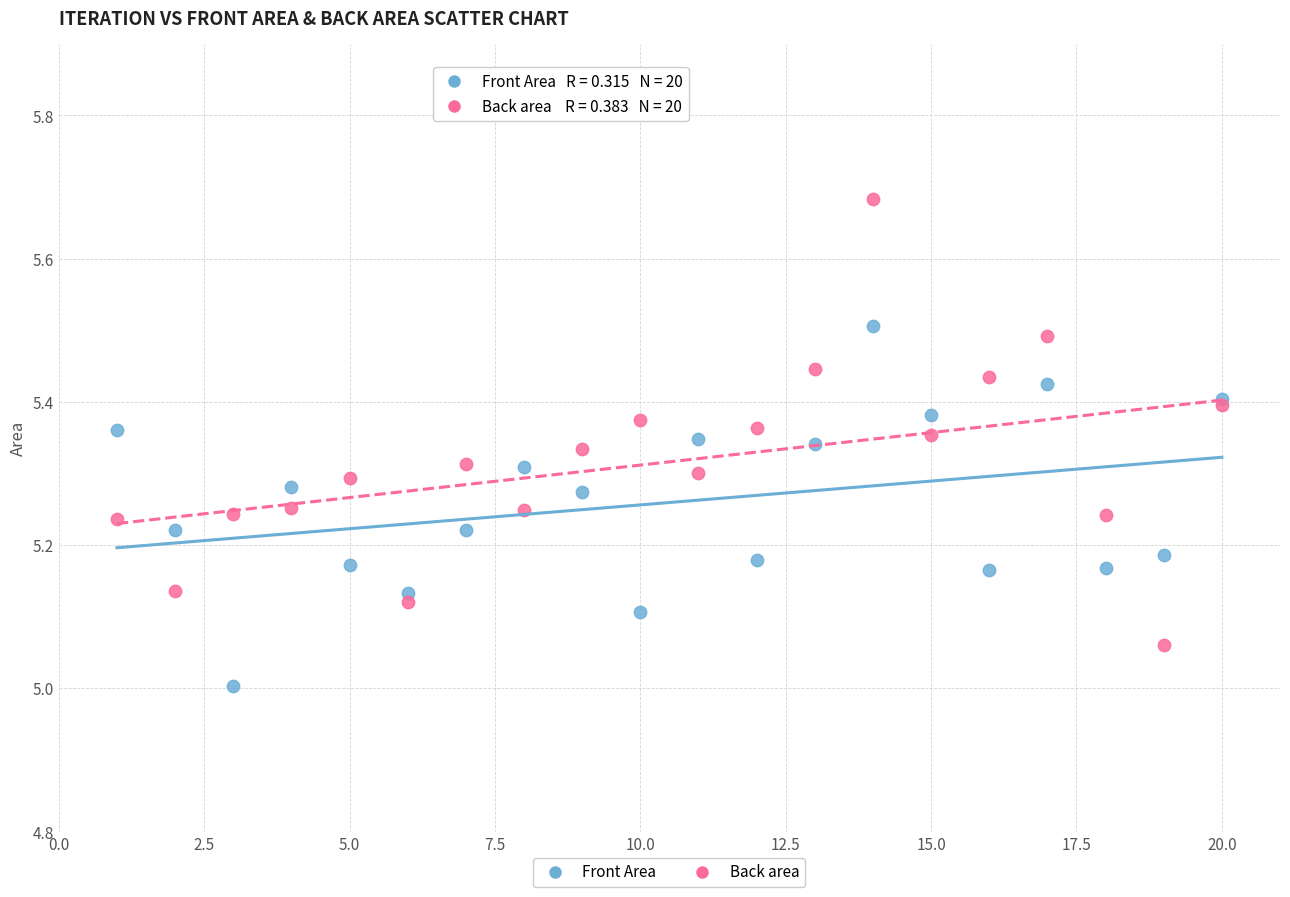

Which series reaches the maximum Y coordinate?

Back area